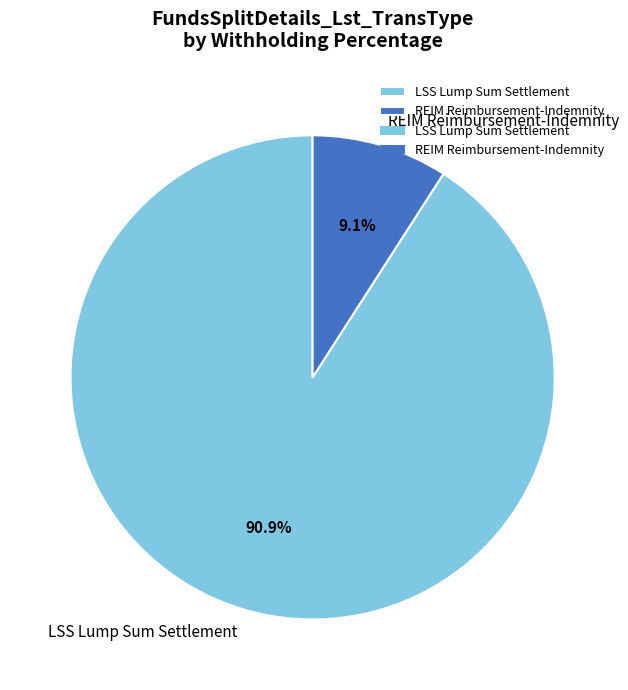

To the nearest percent, what is the combined percentage of LSS Lump Sum Settlement and REIM Reimbursement-Indemnity?

100%